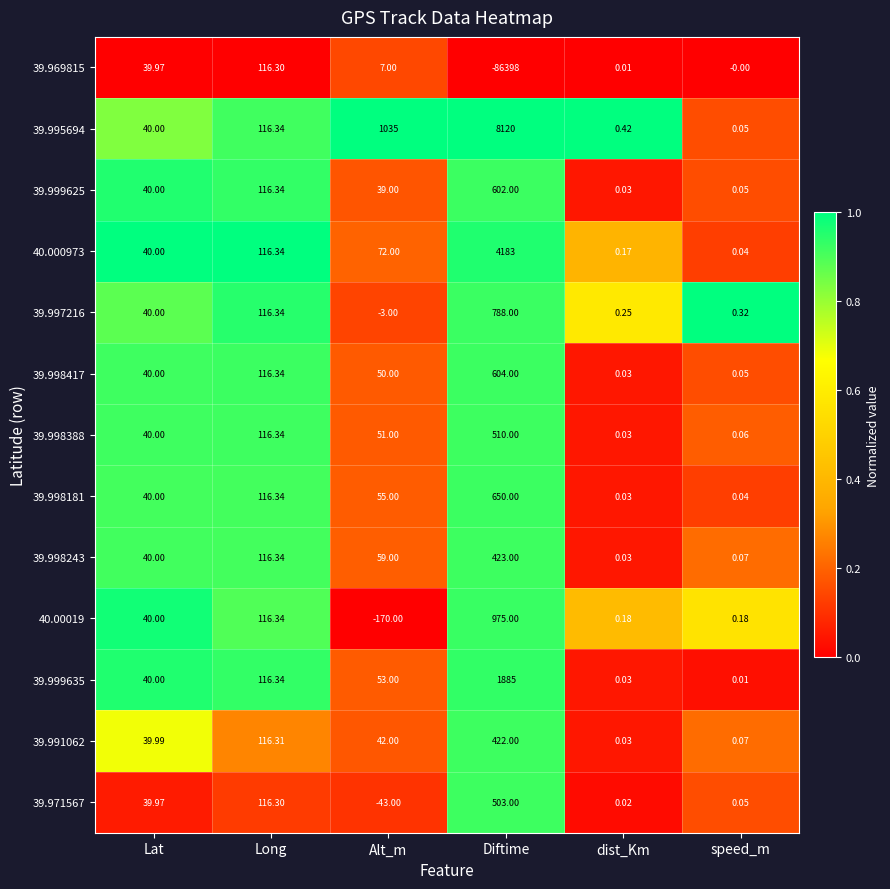

Which series has the largest range (max minus min)?

39.969815